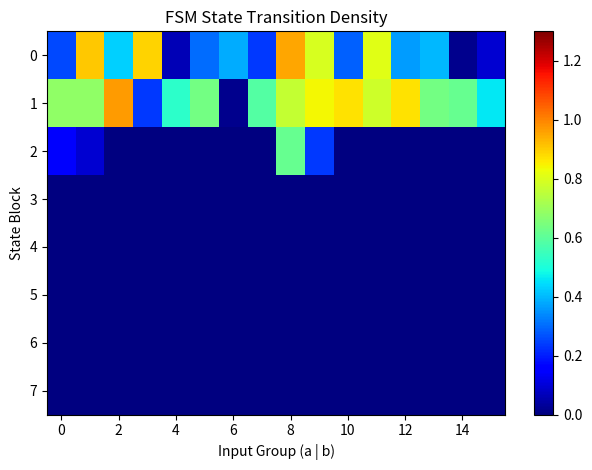

Which label corresponds to the smallest value in the chart?

14